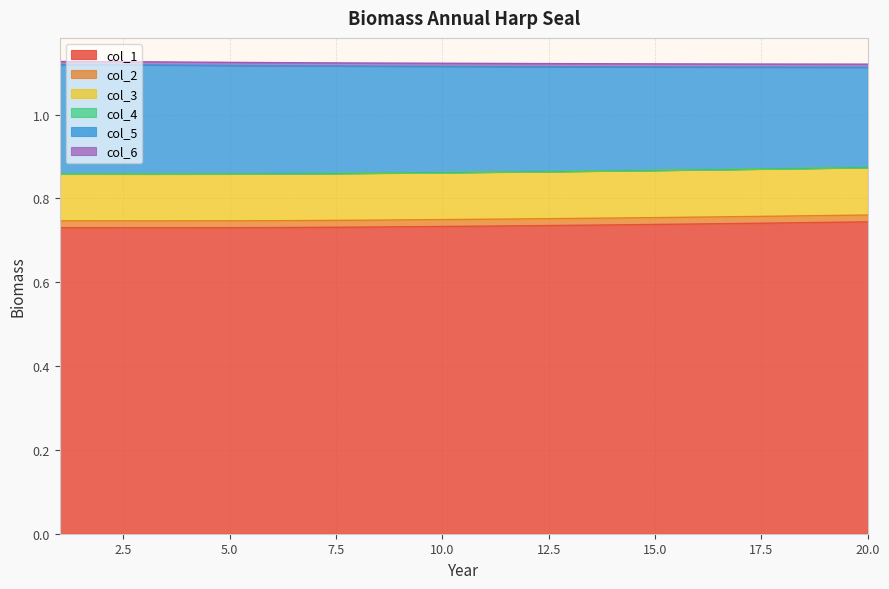

True or false: col_1 has more than 1 interior local peaks.

False